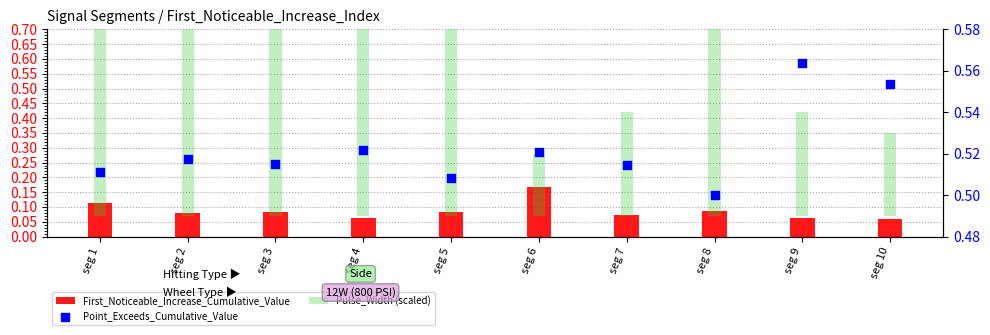

Which series has the largest Y range (max minus min)?

Pulse_Width (scaled)